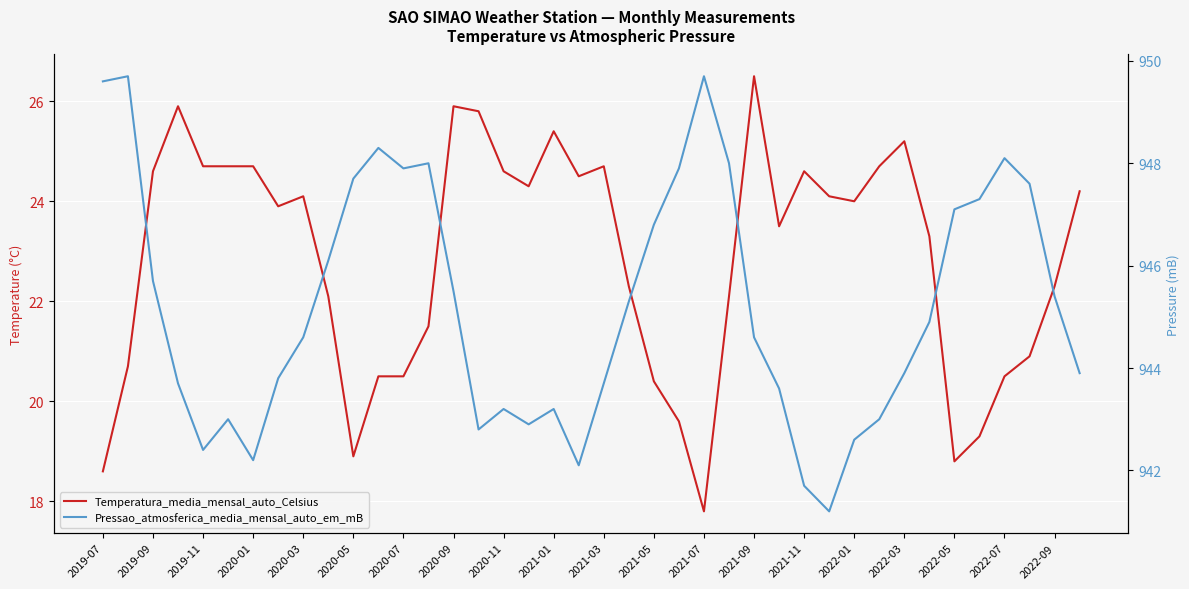

Is the value of Temperatura_media_mensal_auto_Celsius at 2021-09 greater than the value of Pressao_atmosferica_media_mensal_auto_em_mB at 30?

No